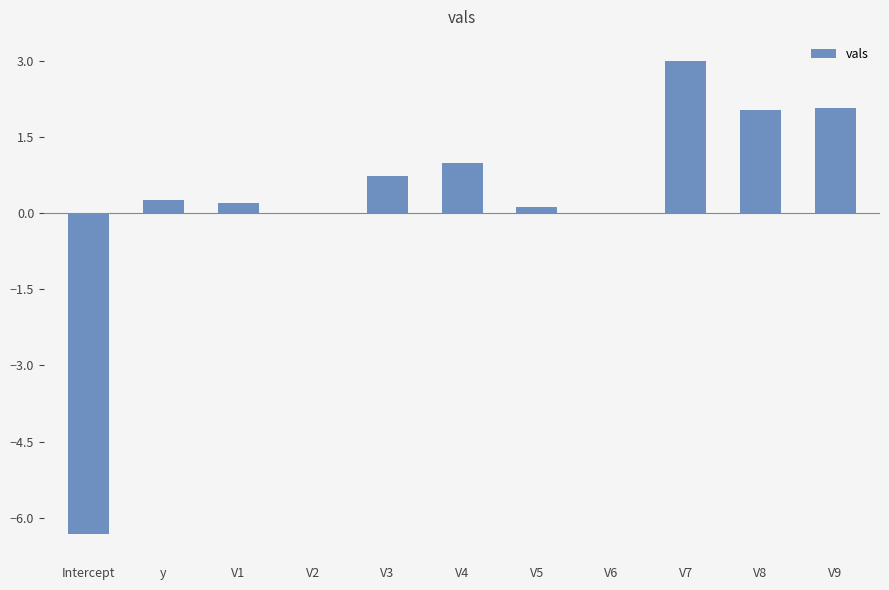

Which category has the highest value across all series?

V7